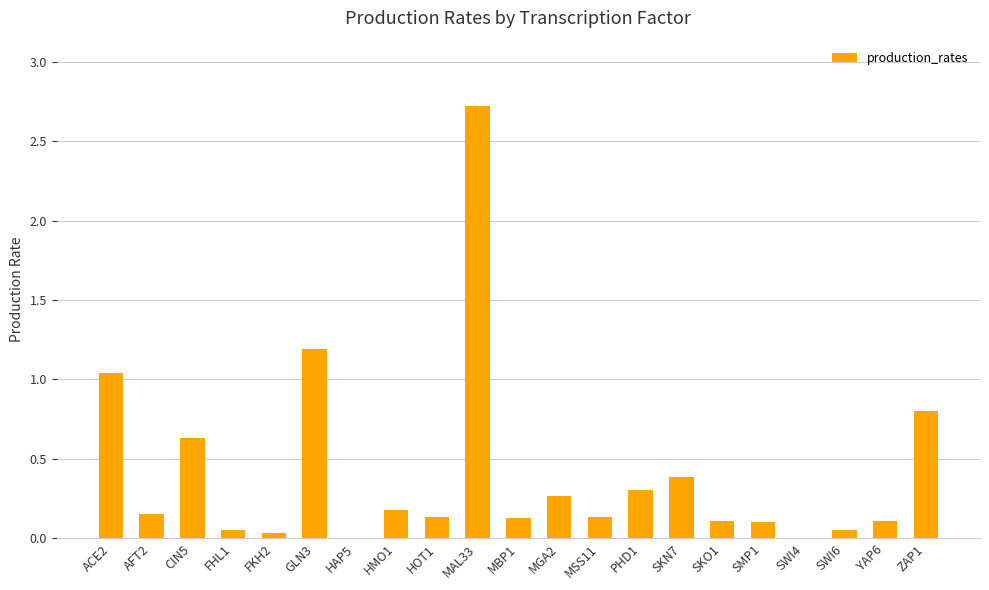

Where is the data nearest to the value 1?

ACE2